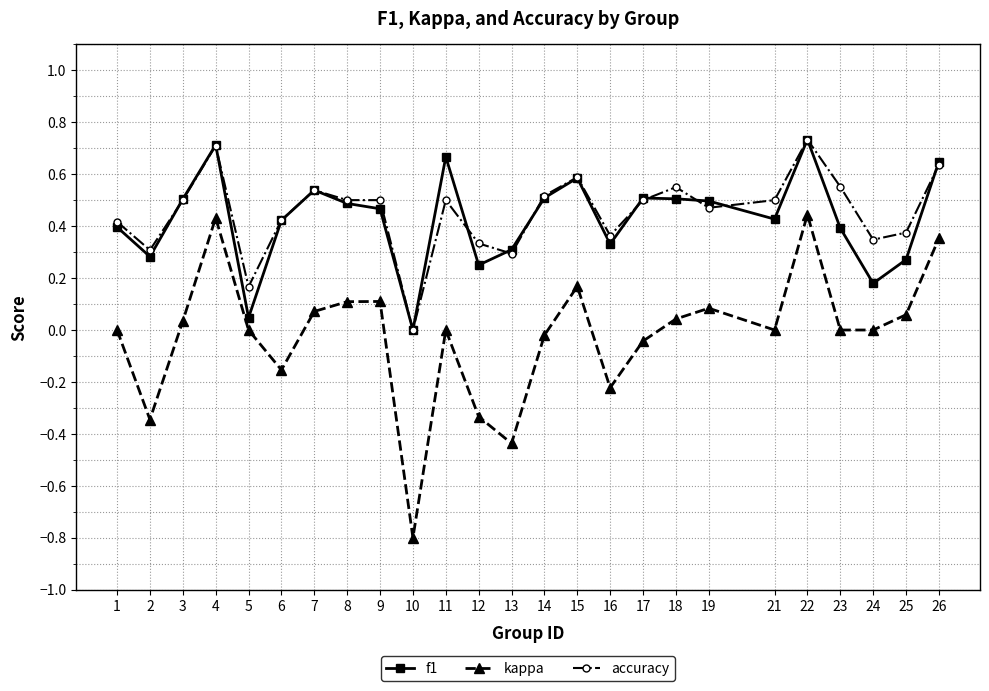

Is the value of accuracy at 9 greater than the value of f1 at 4?

No